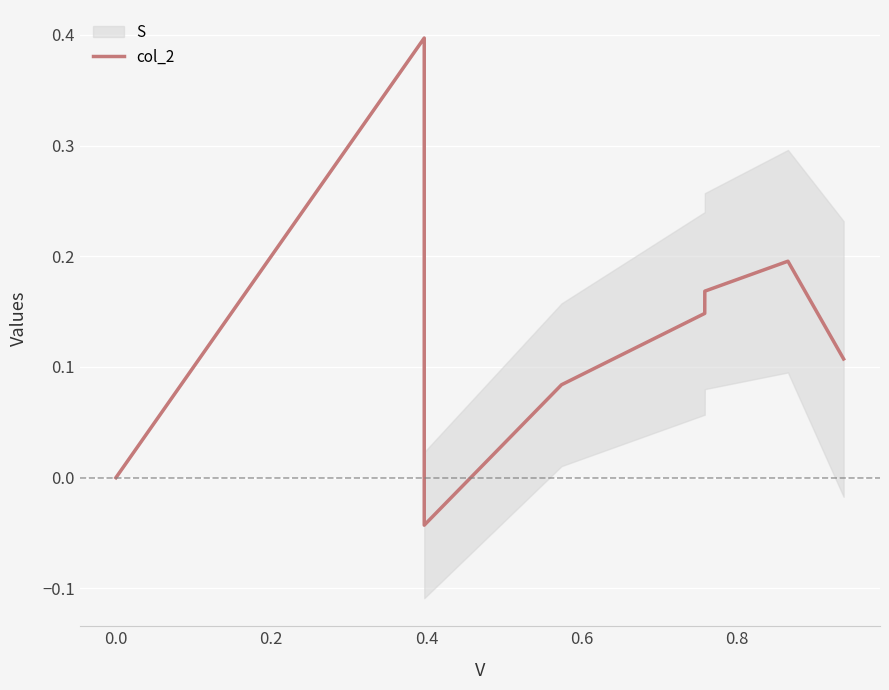

What position from the right is 0.0?

8